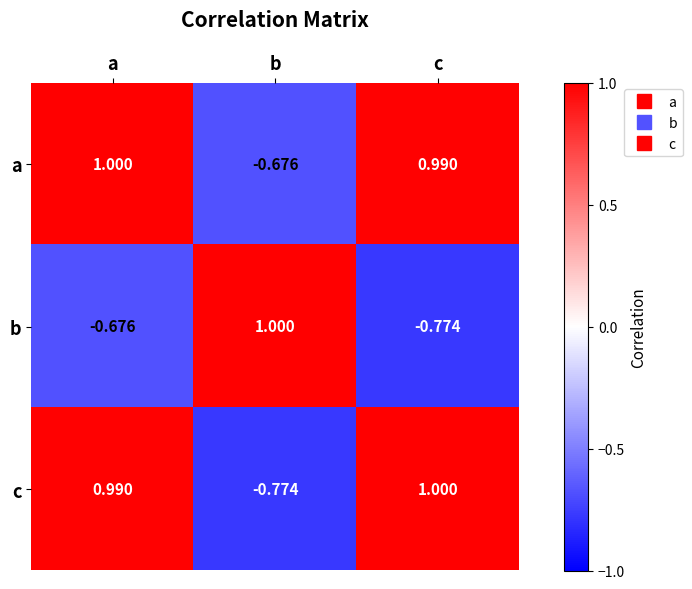

Which category has the highest value in the c series?

c